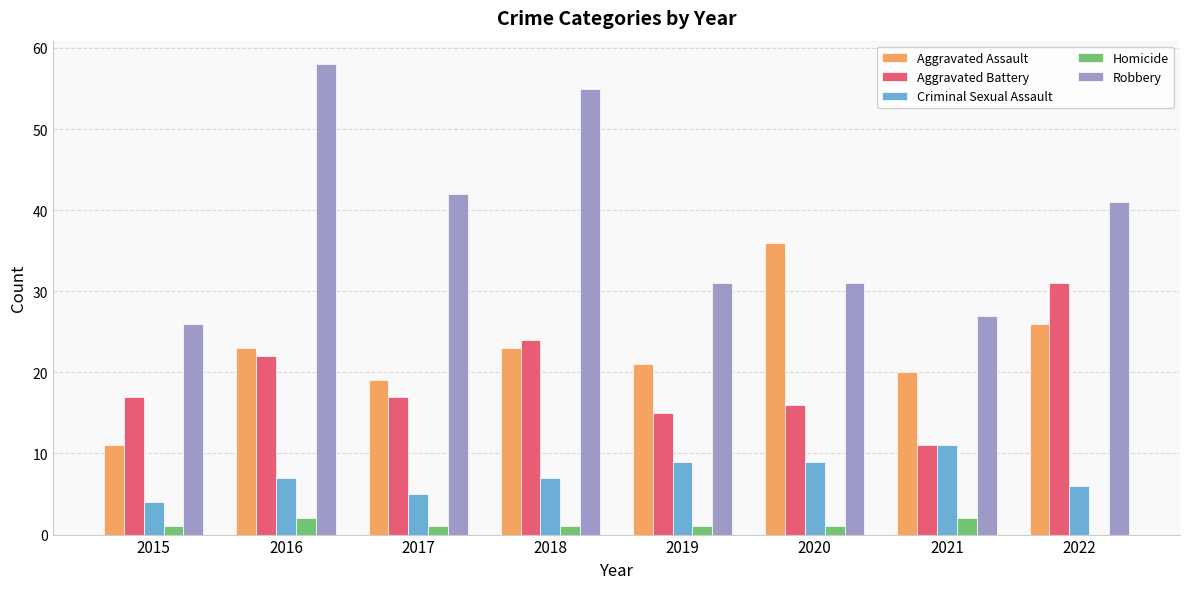

What is the greatest value displayed?

58